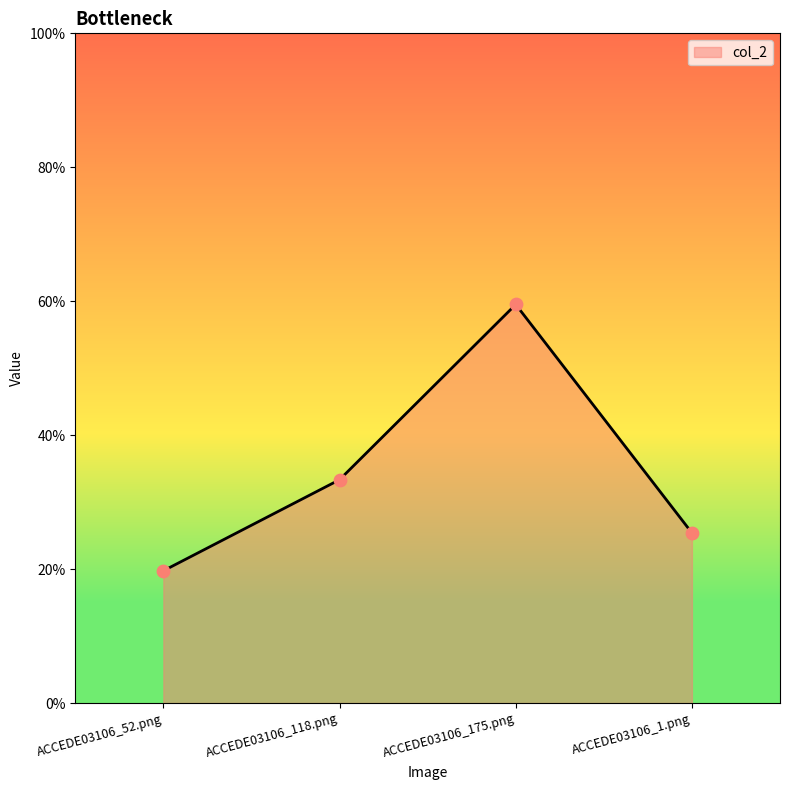

Between ACCEDE03106_175.png and ACCEDE03106_118.png, which is larger?

ACCEDE03106_175.png